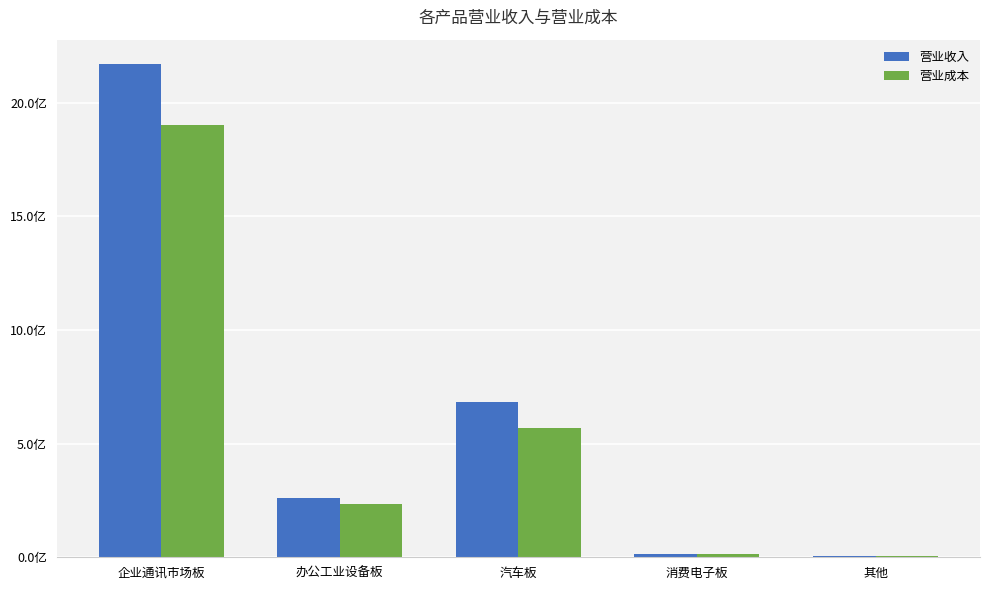

What is the smallest value displayed?

6172829